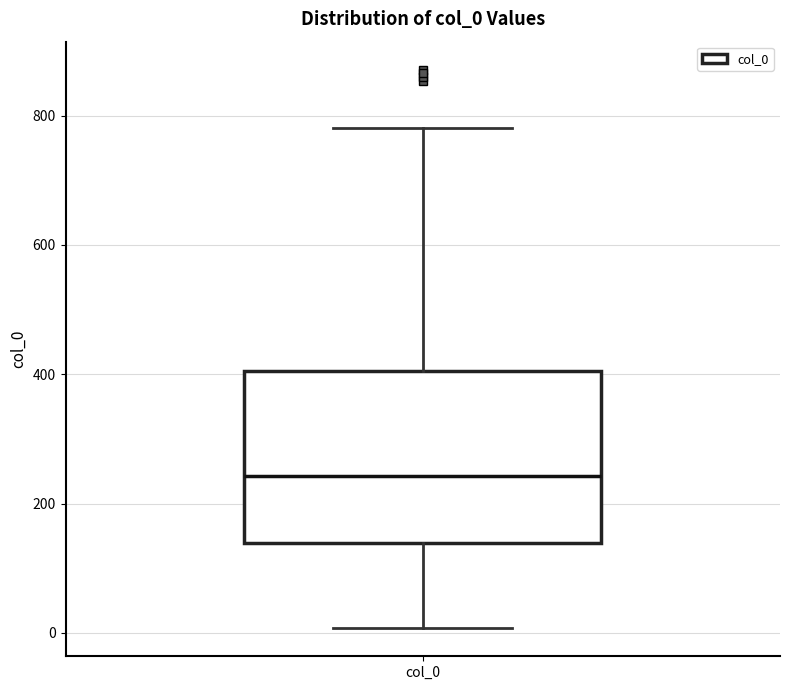

Transcribe this box plot: give where the median line is, the range the box spans, and where the two whiskers end, as read against the y-axis. The values are not printed on the chart, so give them approximately, as read against the axis.

median 240, box 140 to 400, whiskers 0 to 780